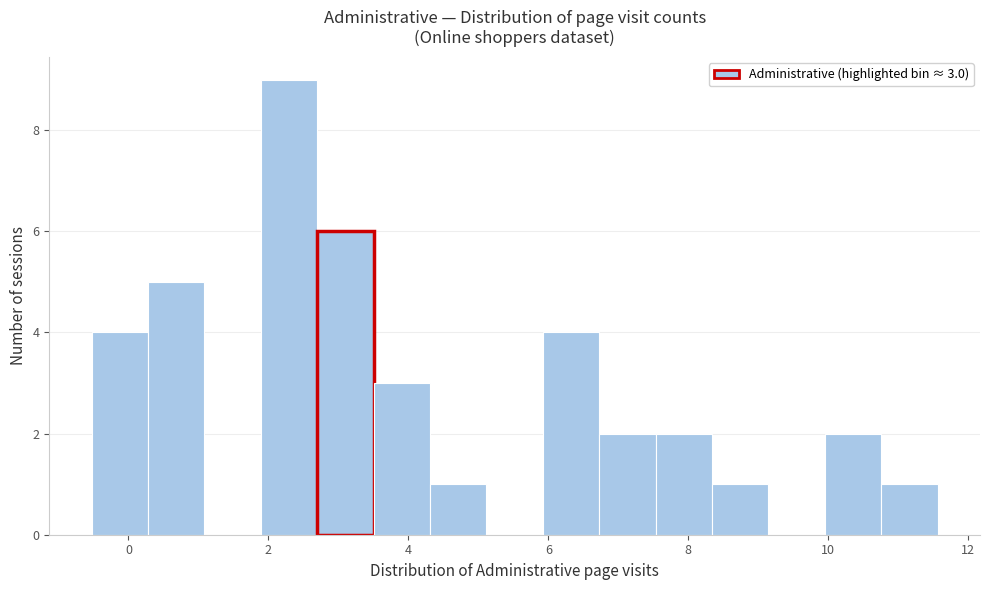

Over which range of the x-axis is the bar tallest?

1.8 to 2.6